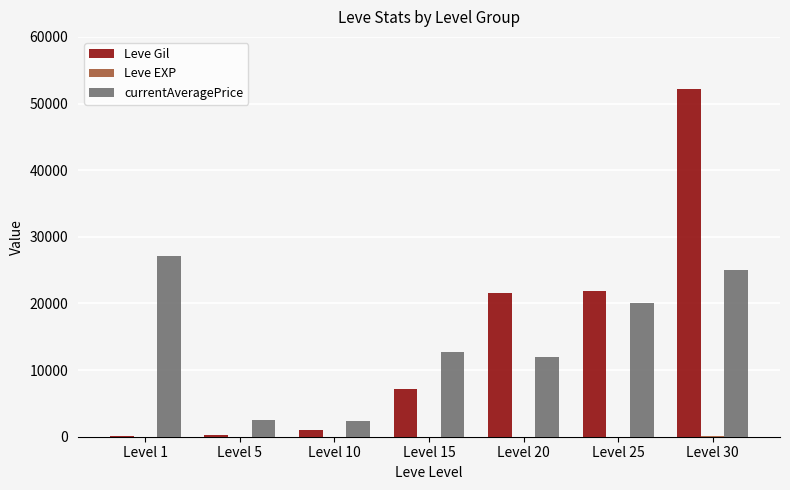

What is the sum of all Leve Gil values?

104190